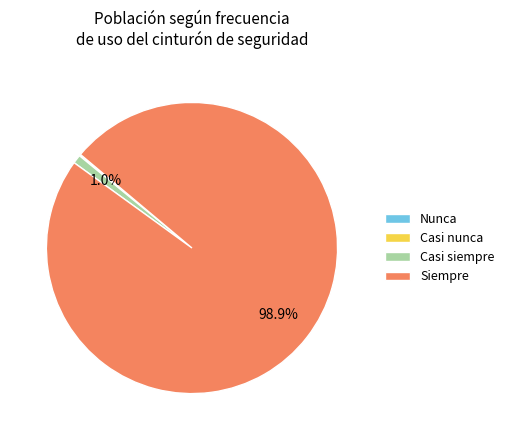

What percentage do Siempre and Casi siempre together represent?

99.8%